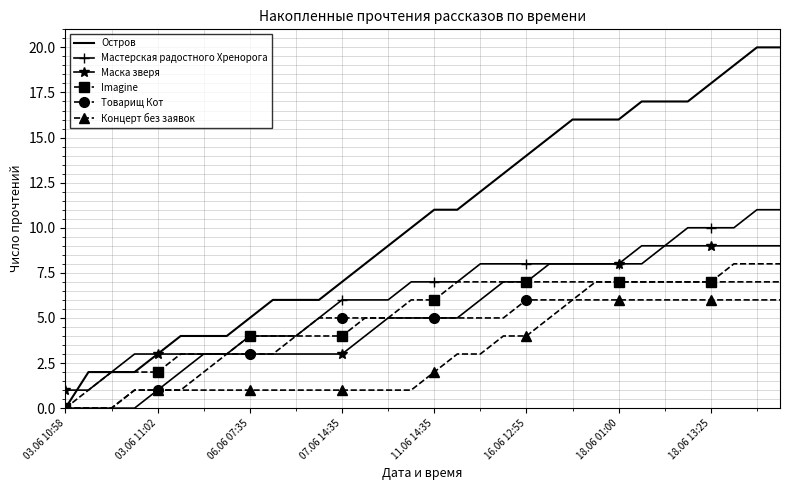

Which series has the largest total across all categories?

Остров